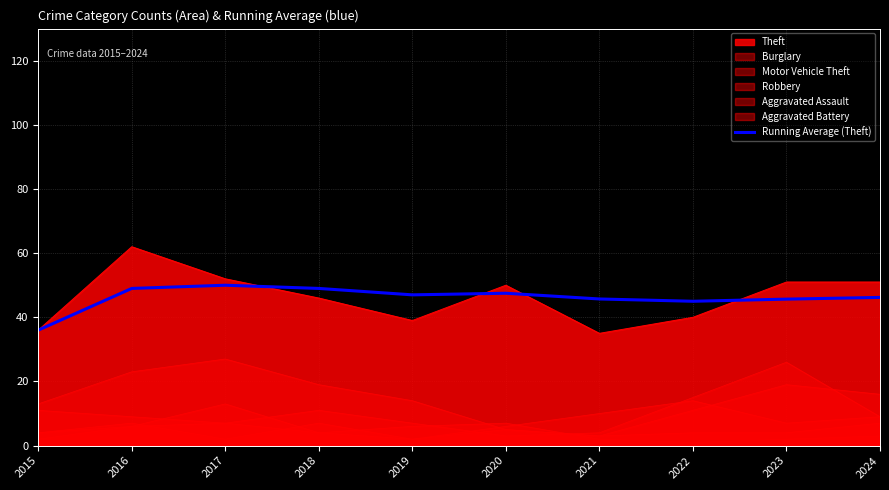

Reading left to right, extract all data points from this chart.

36.0	49.0	50.0	49.0	47.0	47.5	45.7	45.0	45.7	46.2